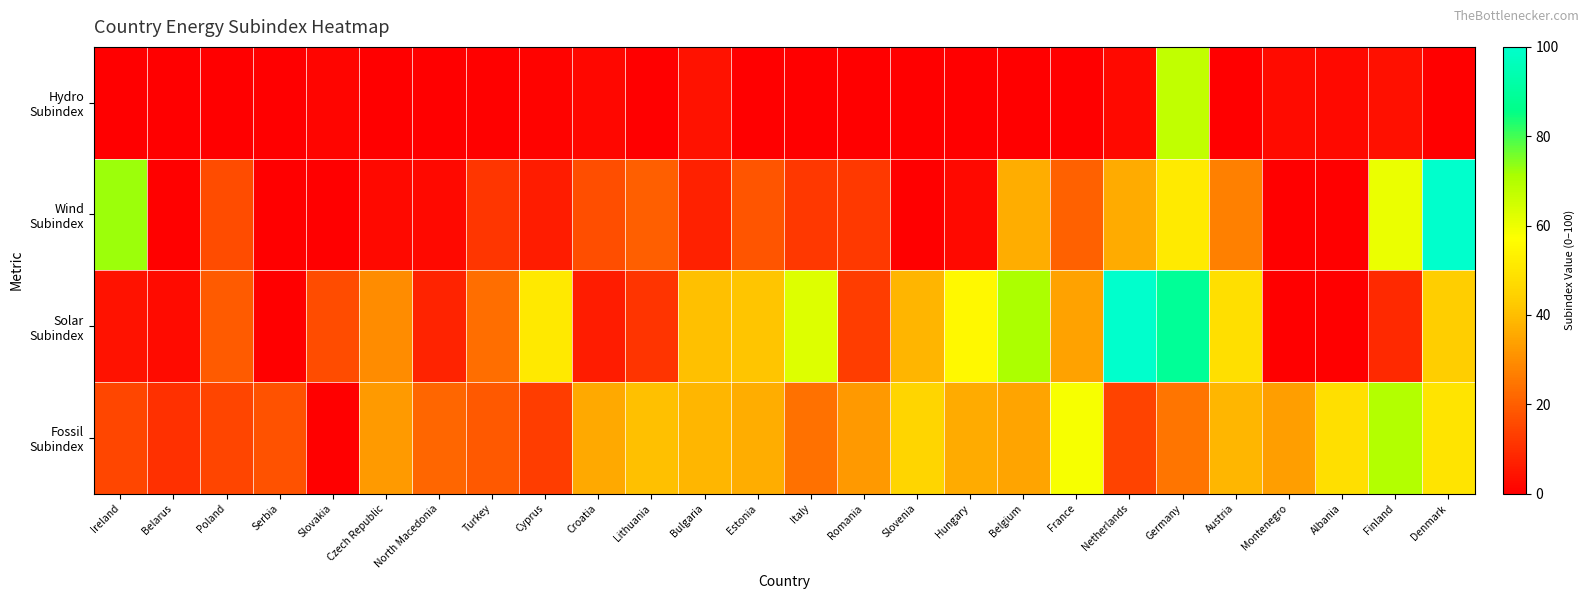

What is the total value across all series at Finland?

142.8